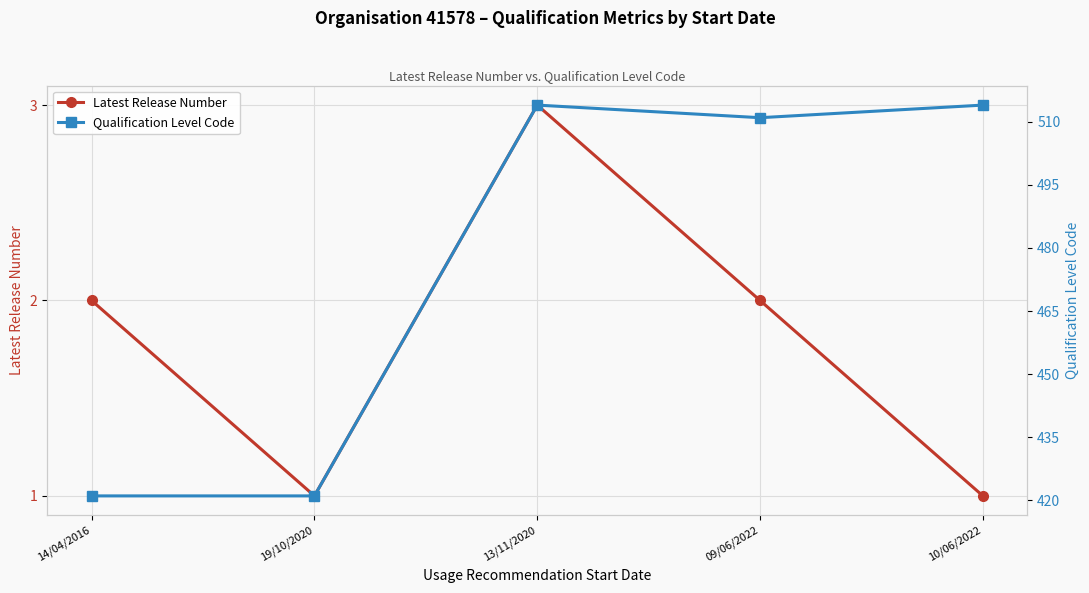

Rank the series by their average value, from highest to lowest.

Qualification Level Code, Latest Release Number